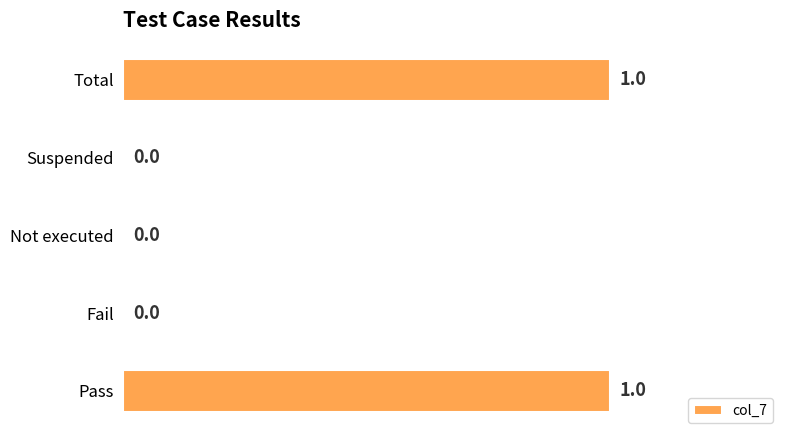

What is the change in value from Not executed to Total?

+1